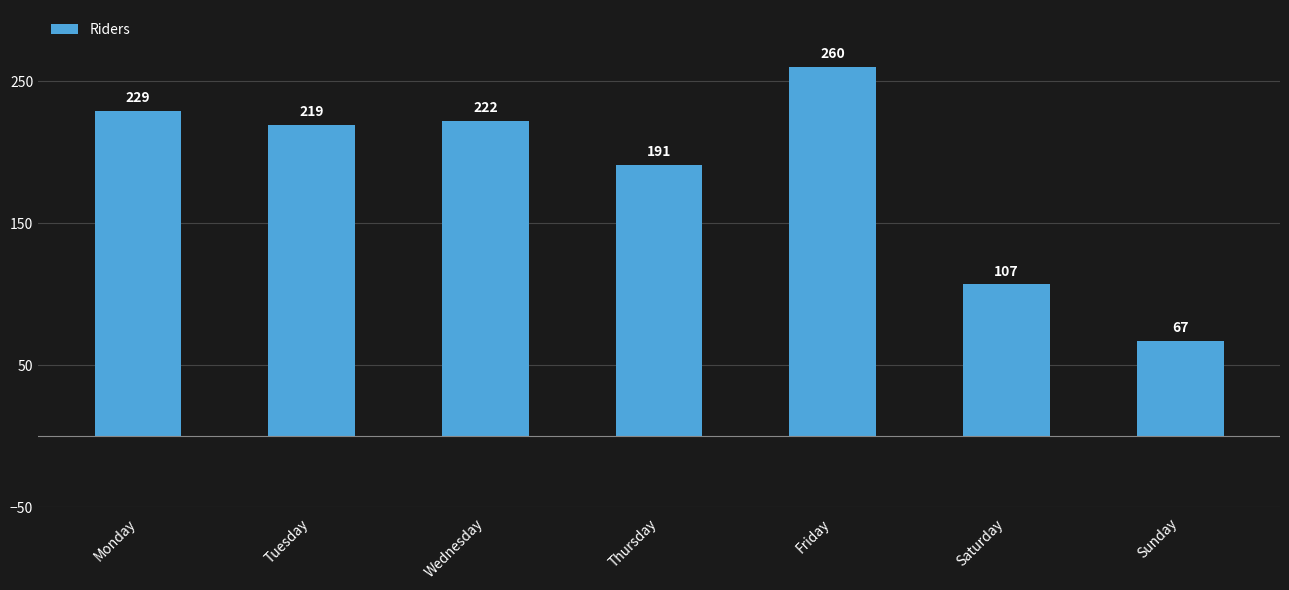

At which category does the chart reach its minimum across all series?

Sunday